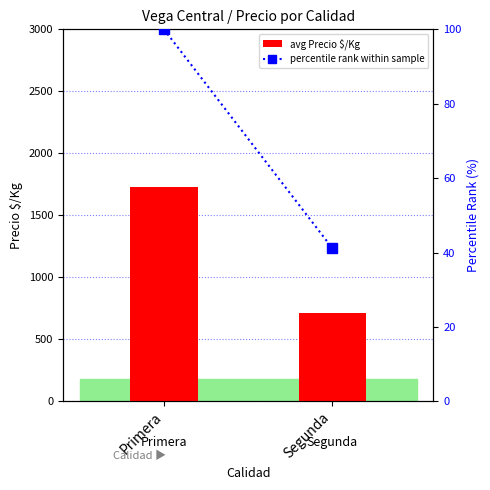

Reading left to right, transcribe all the data shown in this chart.

avg Precio $/Kg: Primera=1727.0	Segunda=711.0
percentile rank within sample: Primera=100.0	Segunda=41.2